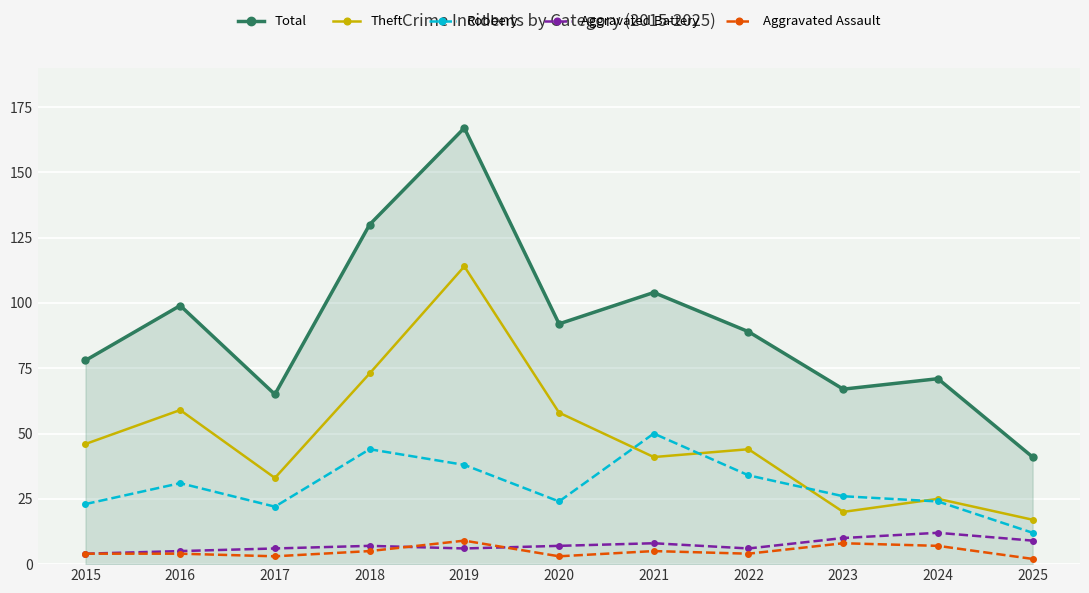

Which series has the widest spread of values?

Total